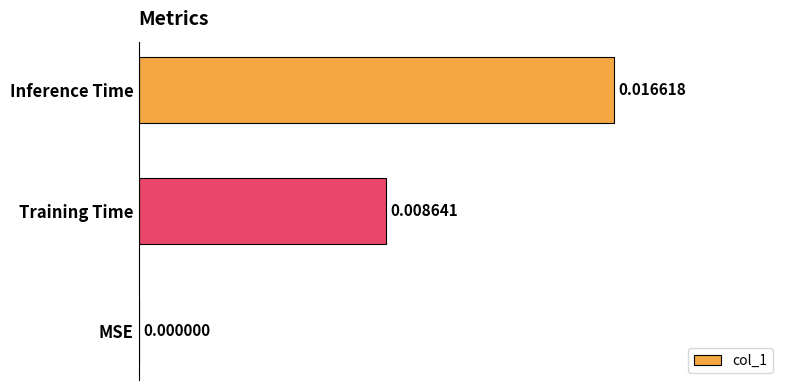

Are the bars horizontal?

Yes